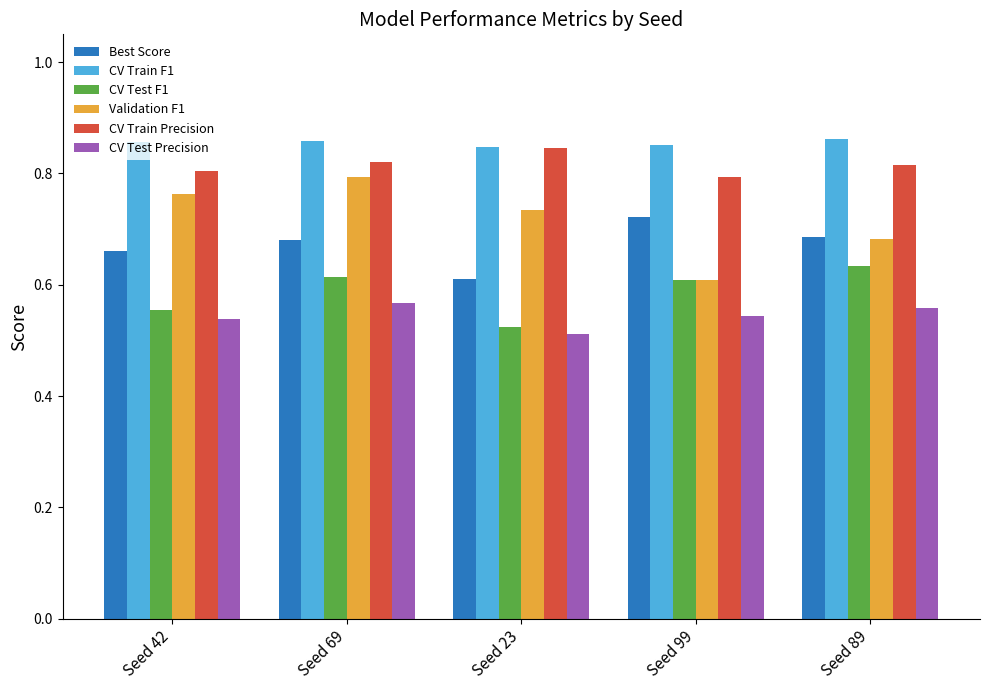

What is the sum of all CV Train Precision values?

4.1